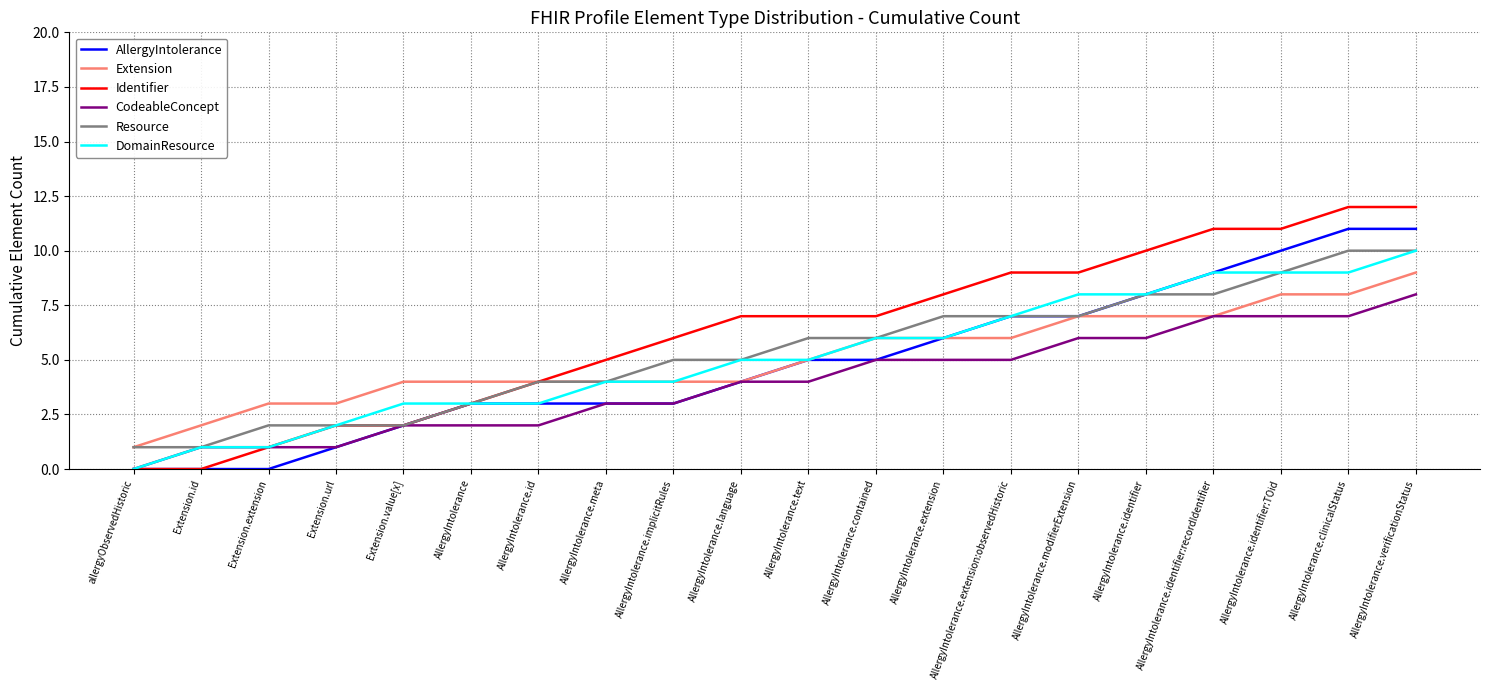

What is the difference between the second highest and minimum values in the DomainResource series?

9